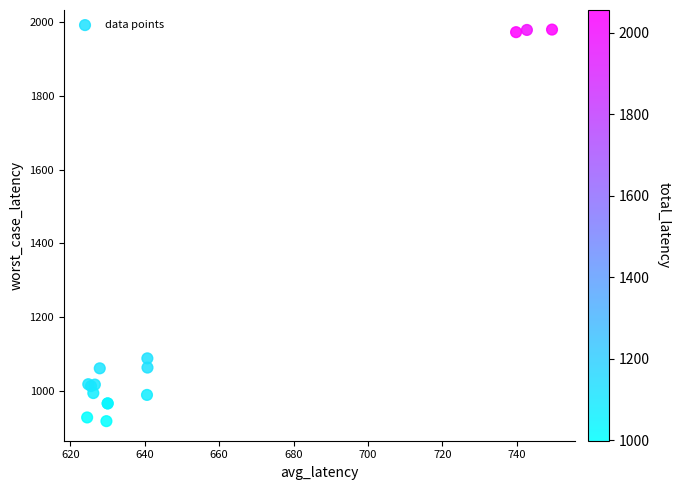

What Y value in the scatter plot is closest to 1449?

1089